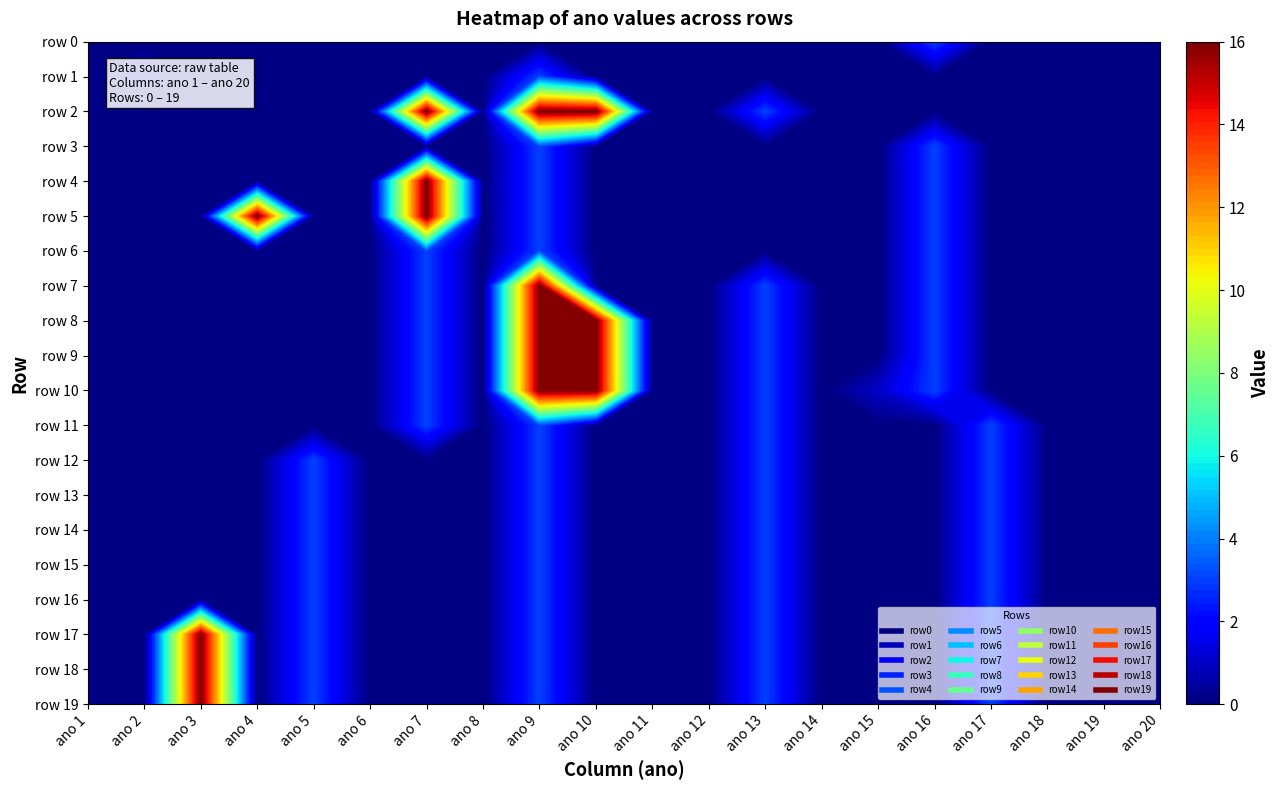

Which series changed the most between 16 and 17?

row11